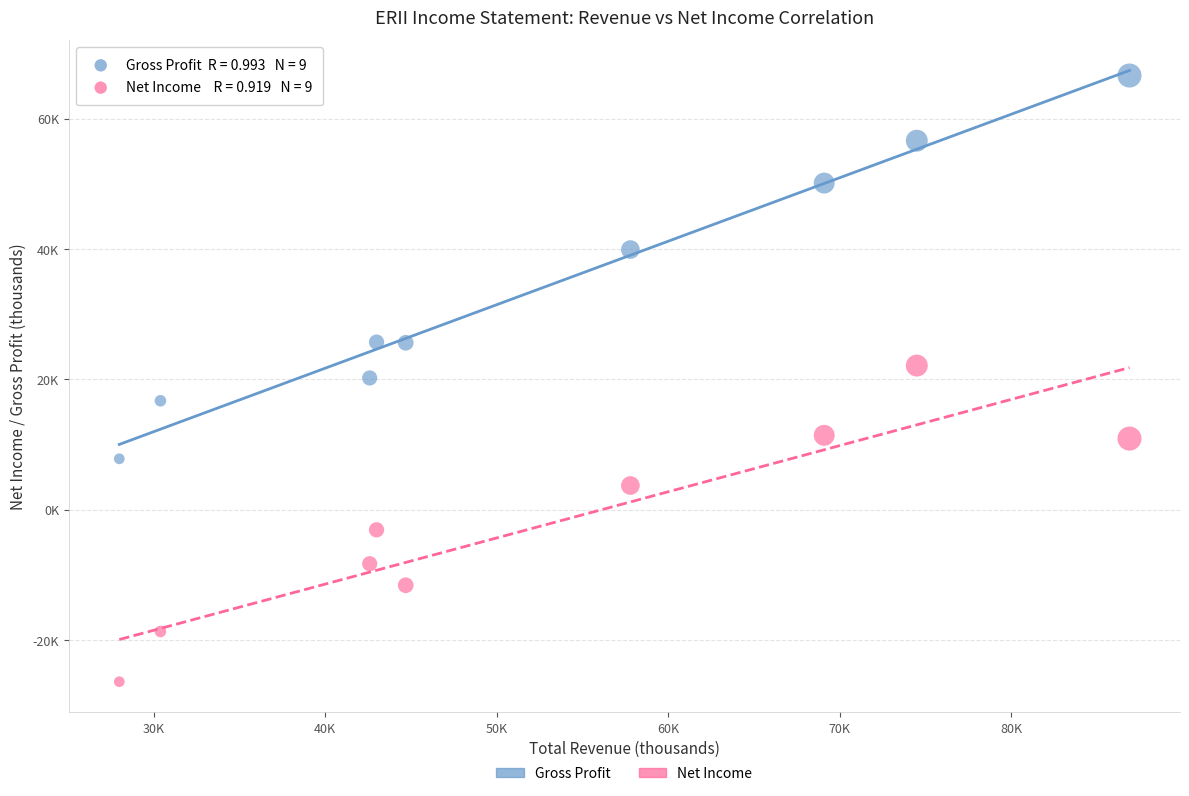

Which series contains the highest Y value?

Gross Profit